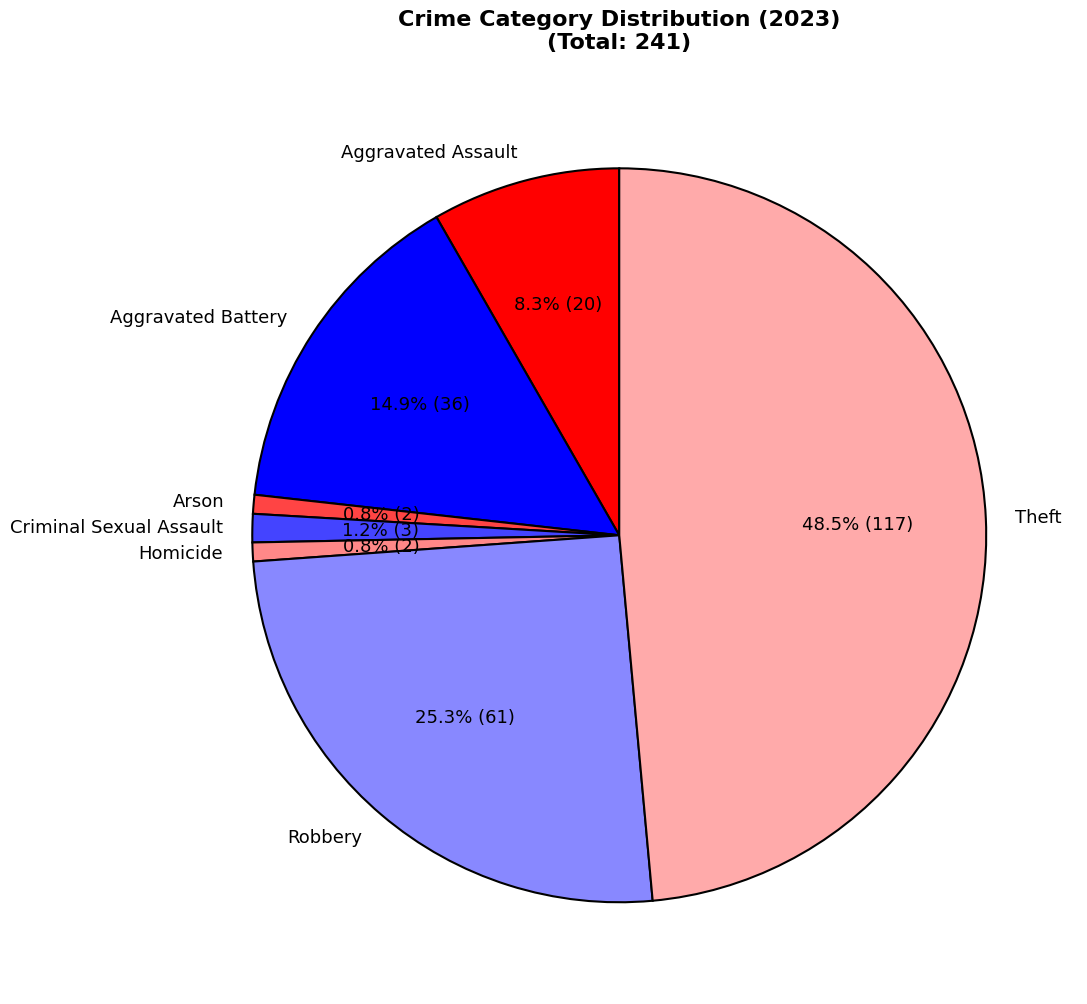

Which category has the biggest portion of the pie?

Theft